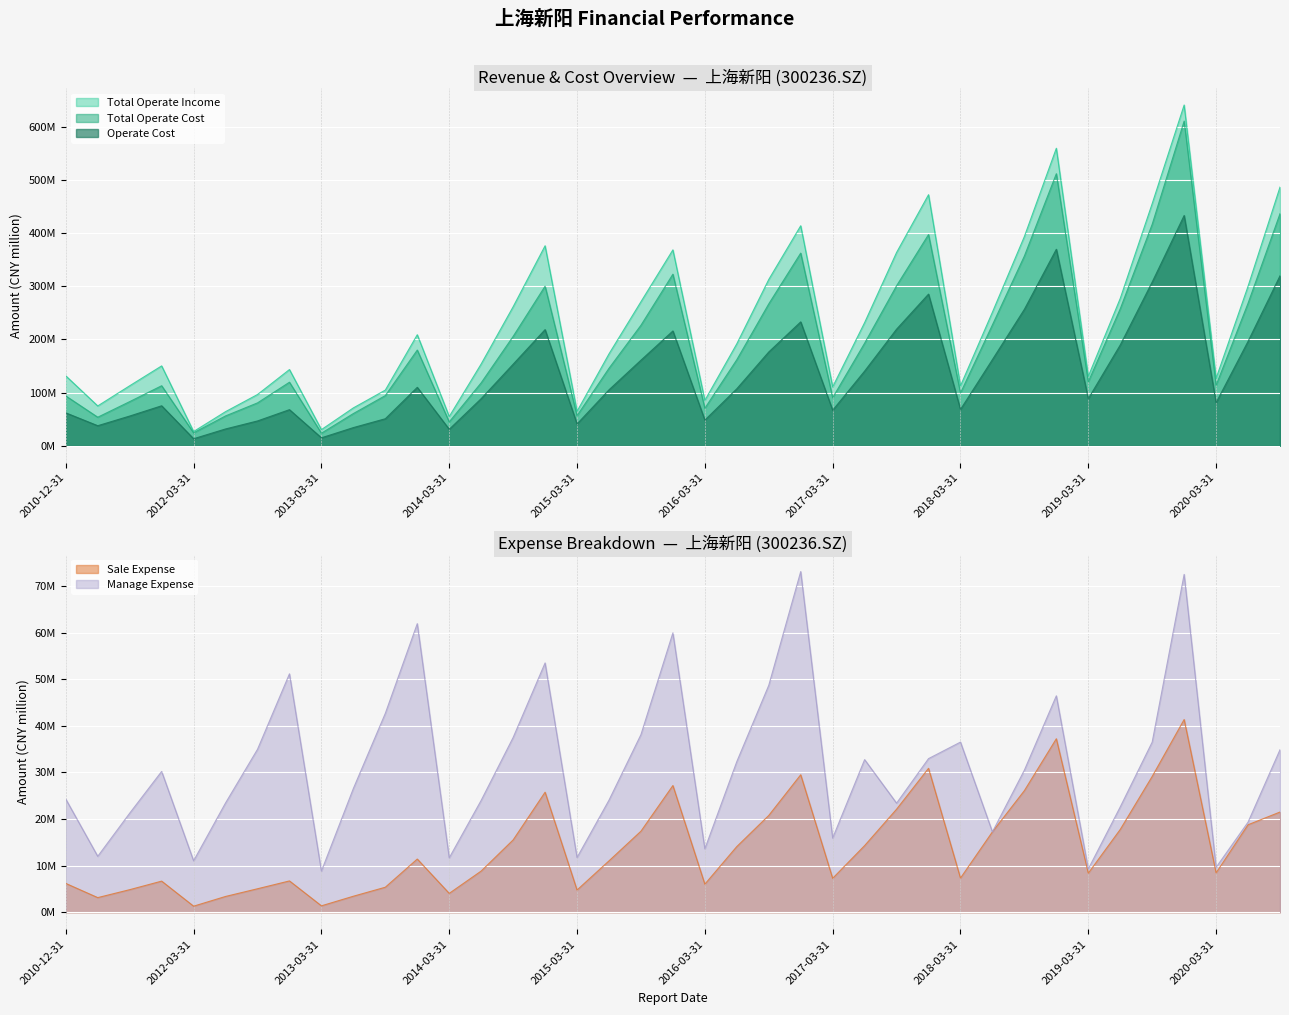

How many lines are shown in the chart?

5